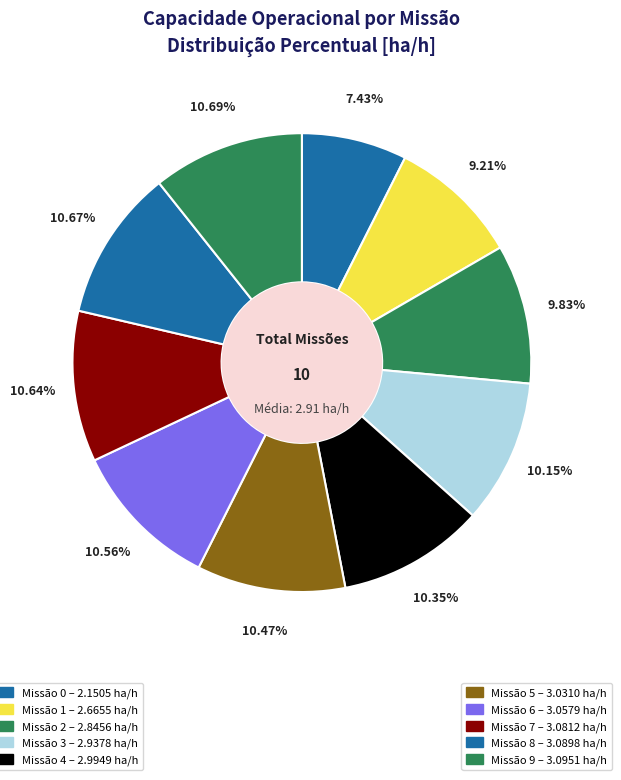

Rank the categories by value from highest to lowest.

9, 8, 7, 6, 5, 4, 3, 2, 1, 0